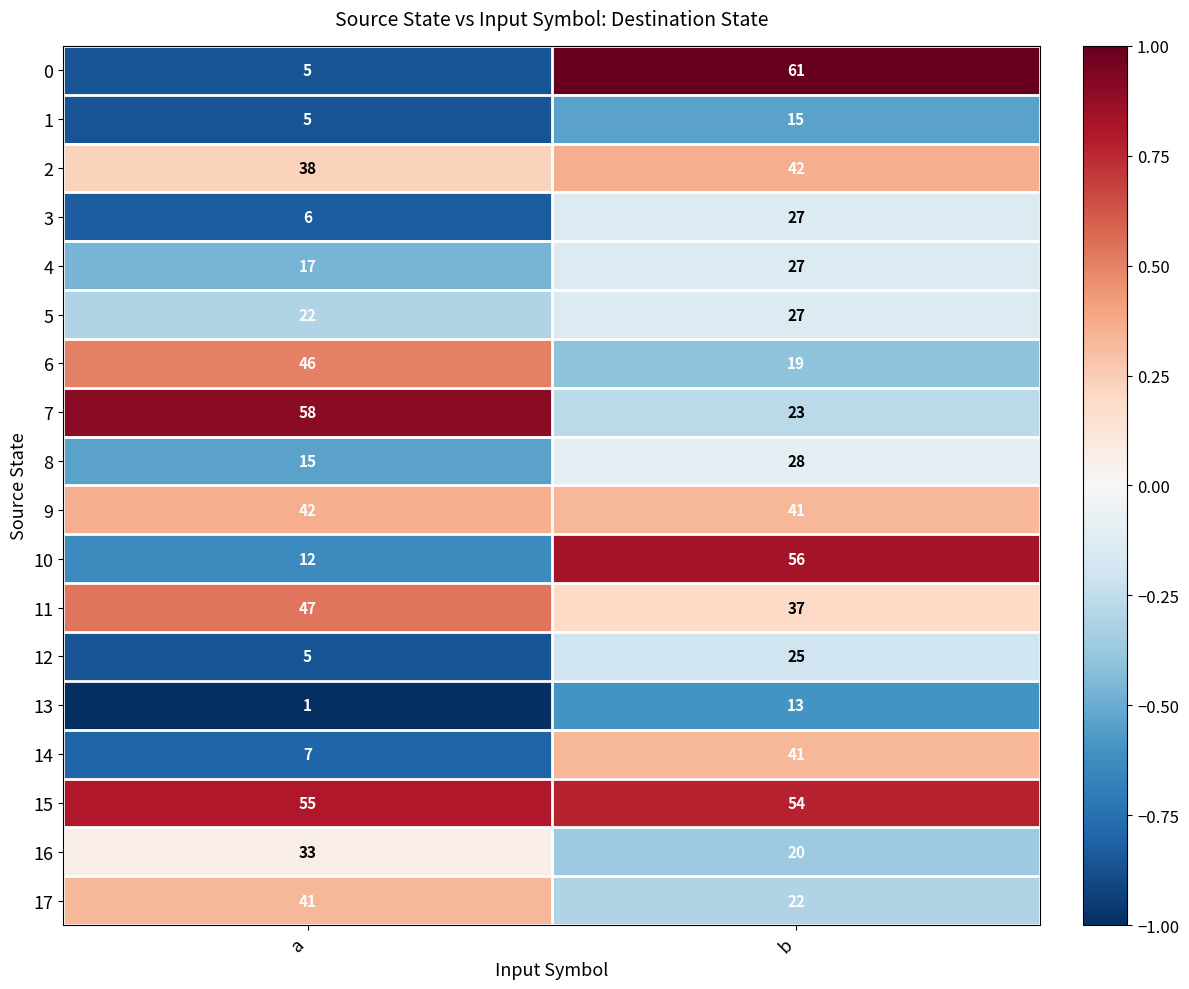

True or false: 0 has a value of 61 at b.

True